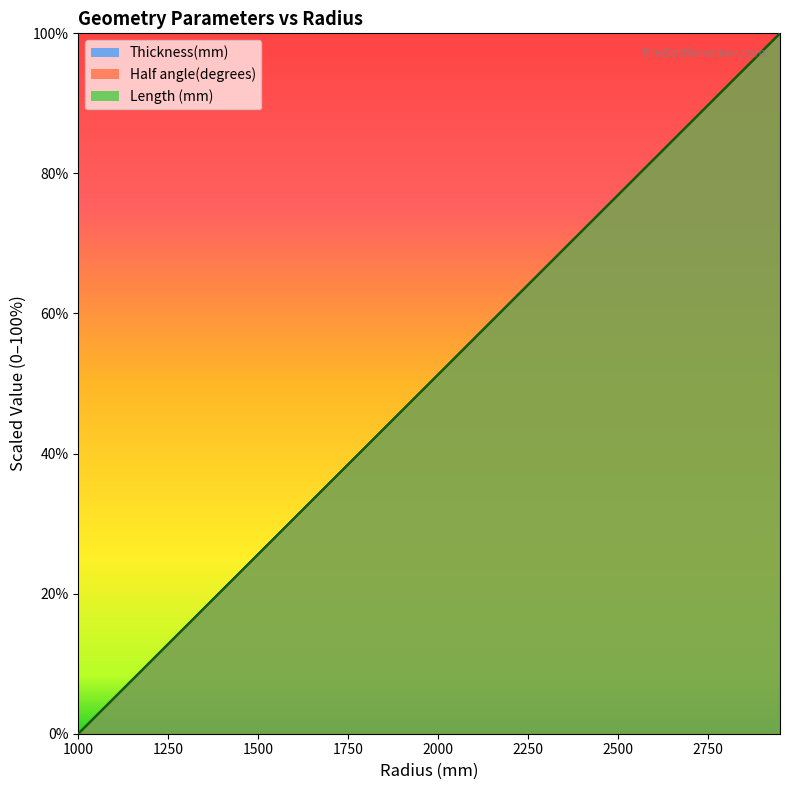

True or false: Half angle(degrees) and Length (mm) intersect in this chart.

False